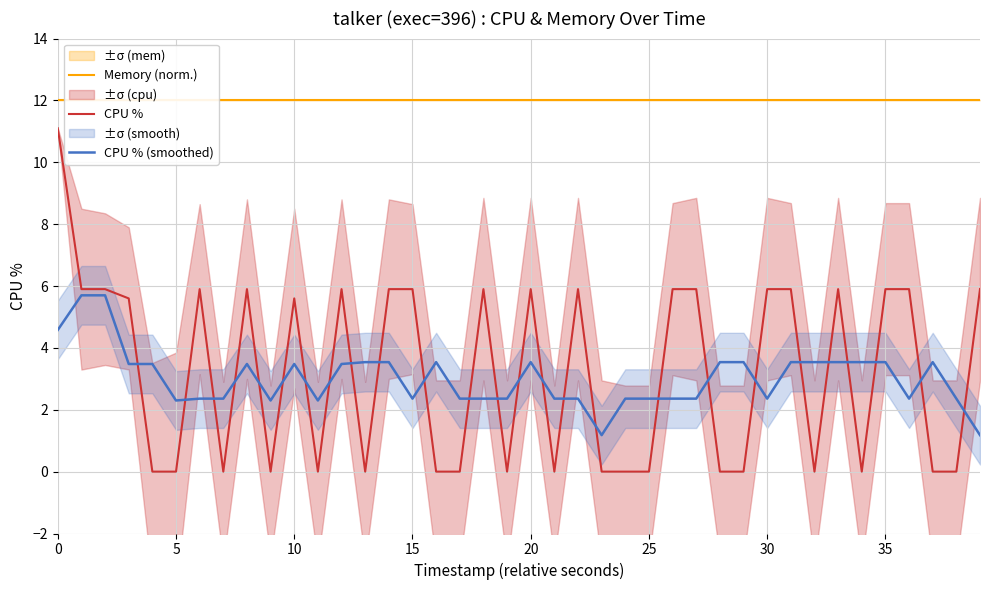

How many values in the CPU % series are below 5?

19